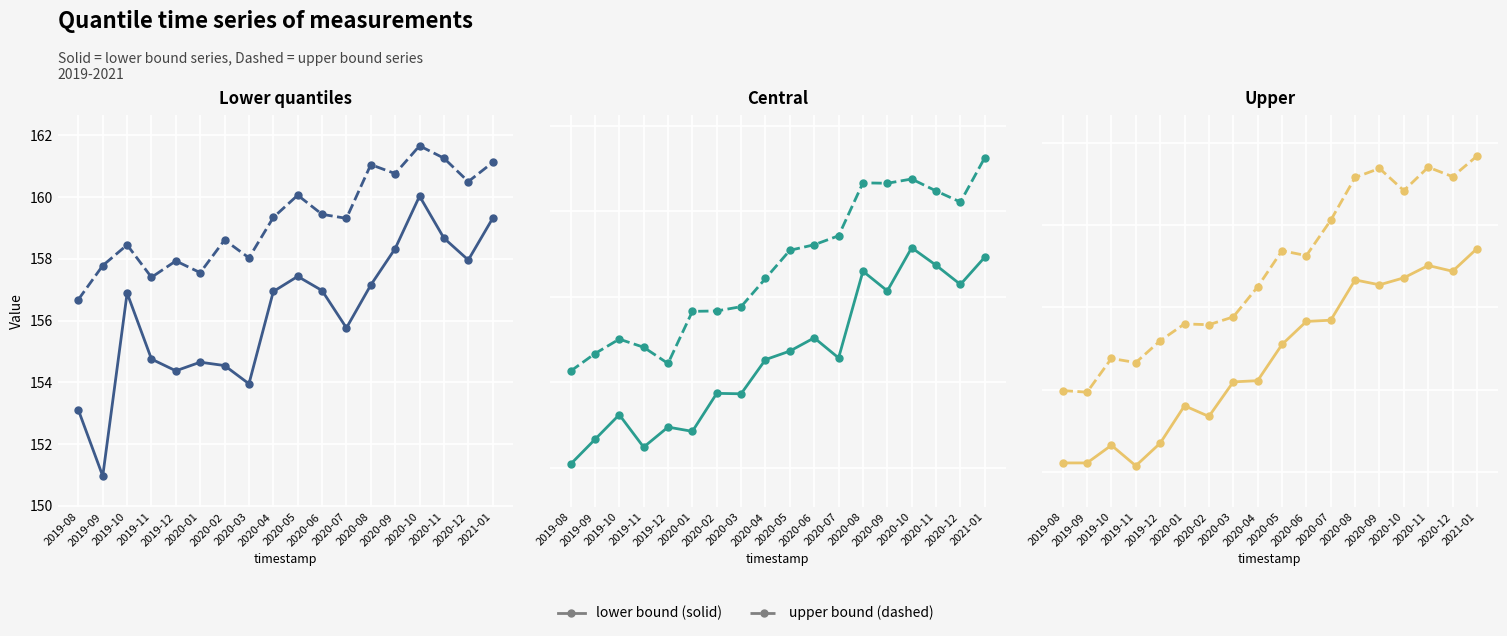

True or false: q_0.05 and q_0.1 intersect in this chart.

False